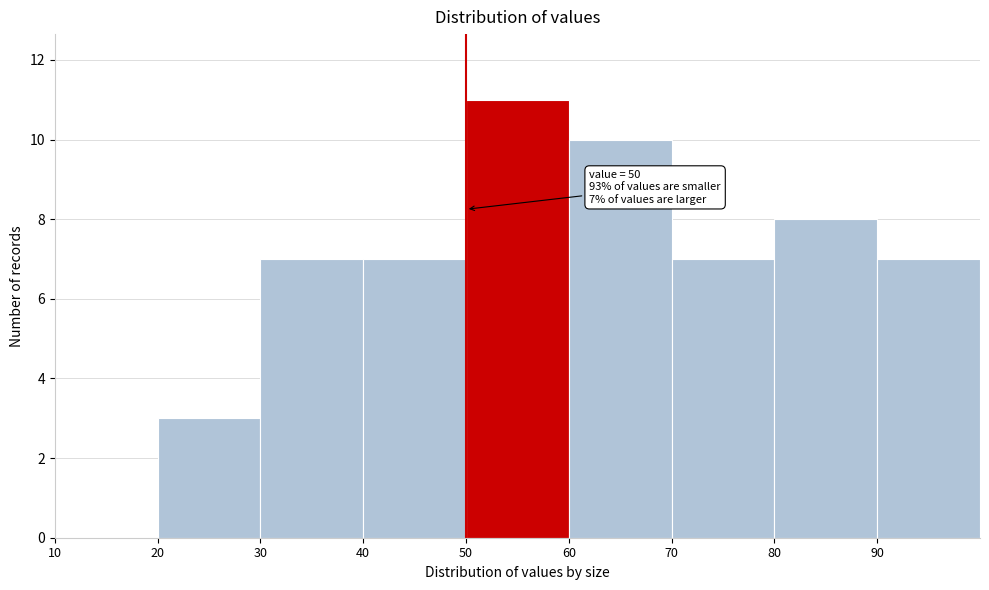

Over which range of the x-axis is the bar tallest?

50 to 60